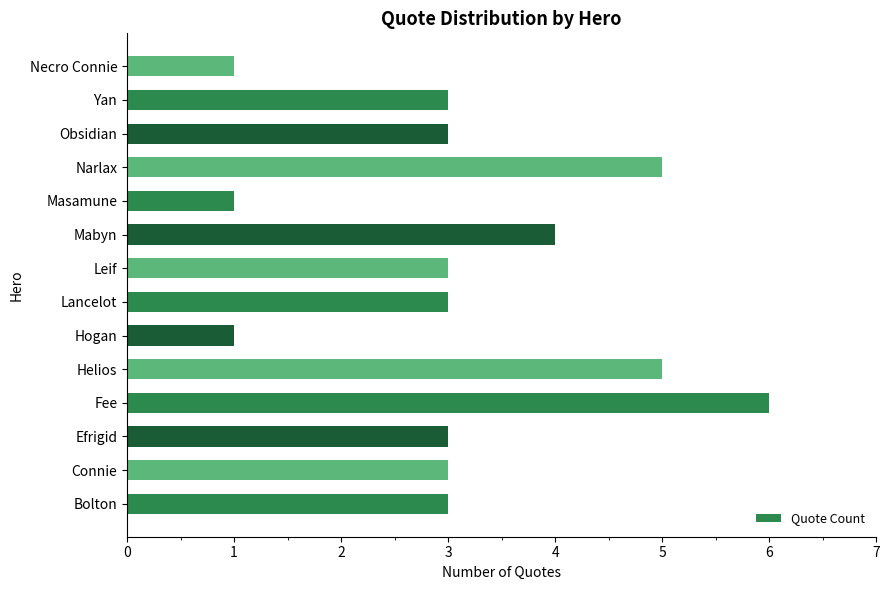

True or false: the data shows 3 at Yan.

True